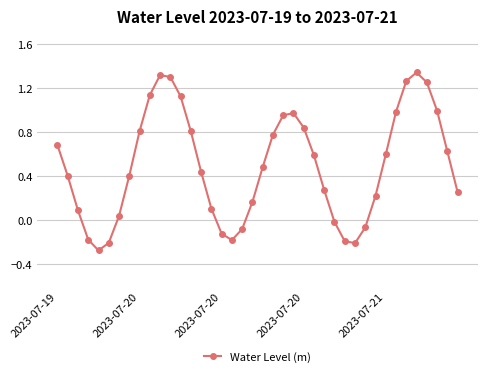

What is the difference between the maximum and minimum values?

1.6